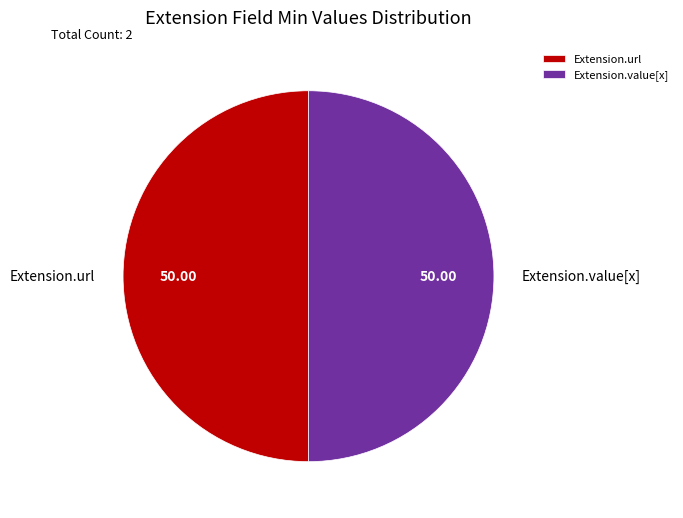

Combined, do Extension.url and Extension.value[x] account for over 50%?

Yes